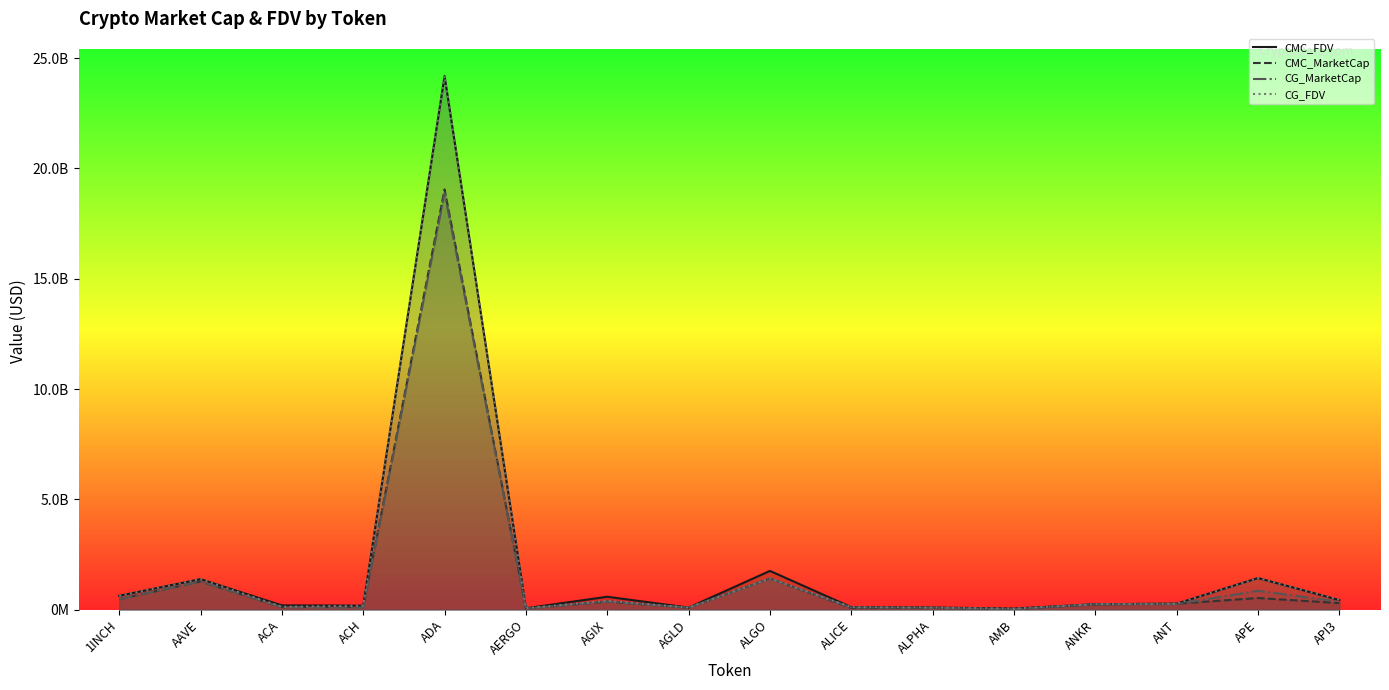

The CMC_FDV series shows 24187424909.6 at ADA. True or false?

True